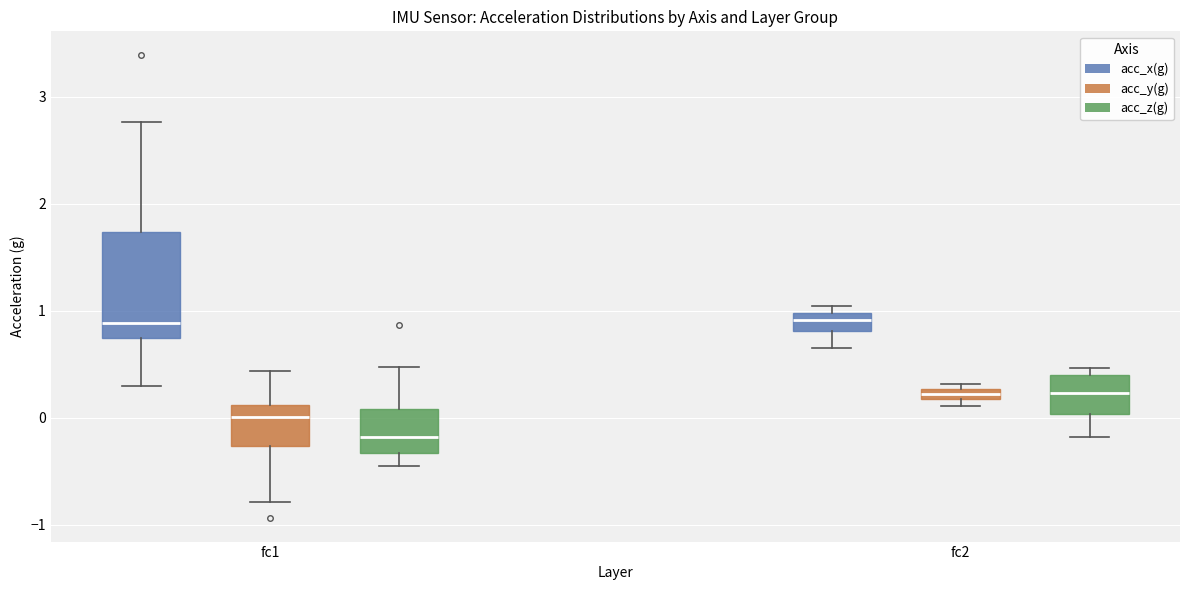

Where is the upper edge of the box for fc2 (acc_z(g)) on the y-axis? The values are not printed on the chart, so give them approximately, as read against the axis.

0.4